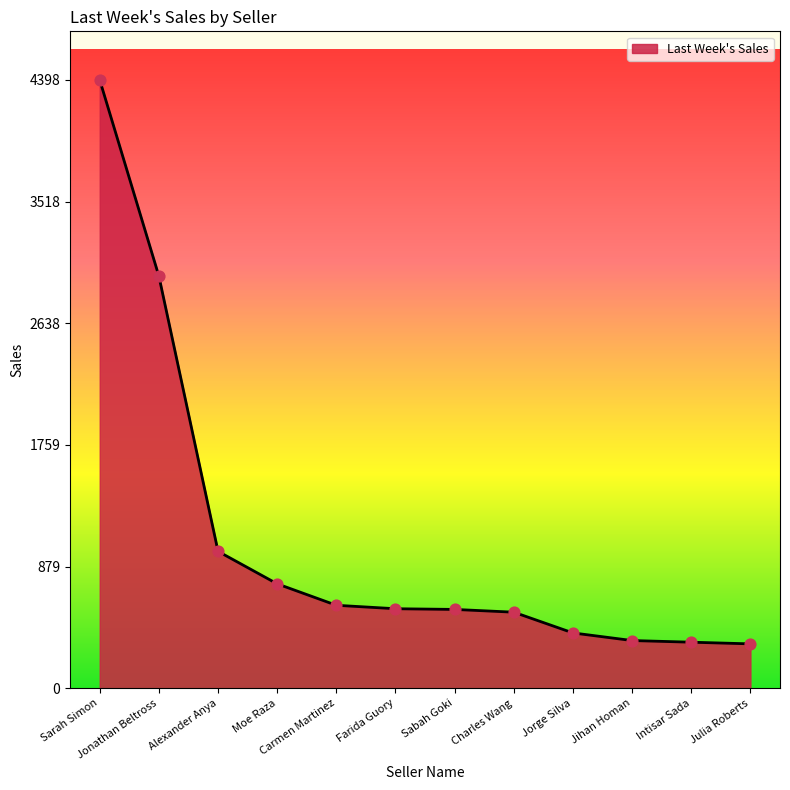

Which has a higher value, Intisar Sada or Farida Guory?

Farida Guory